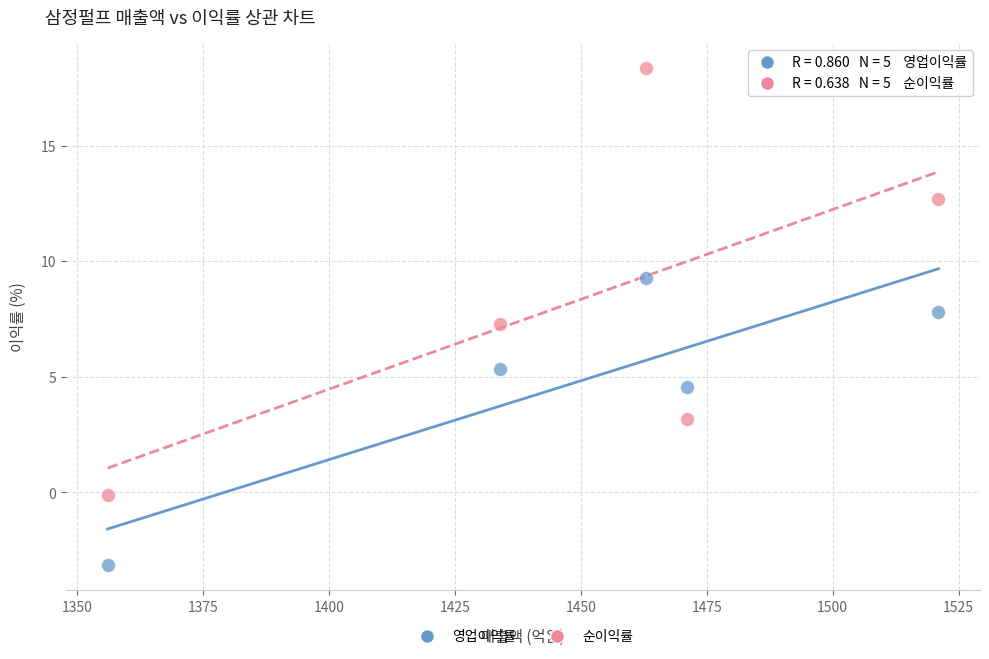

Across all series, what Y value is closest to 7?

7.3